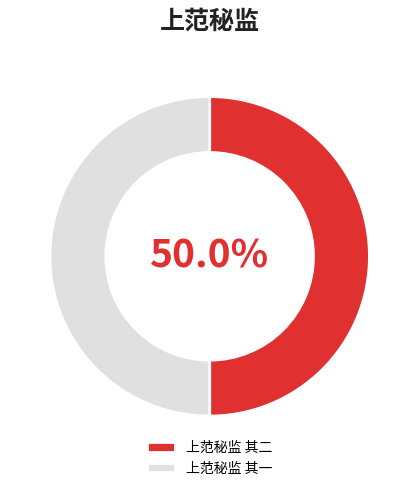

Is the sum of 上范秘监 其一 and 上范秘监 其二 greater than half?

Yes